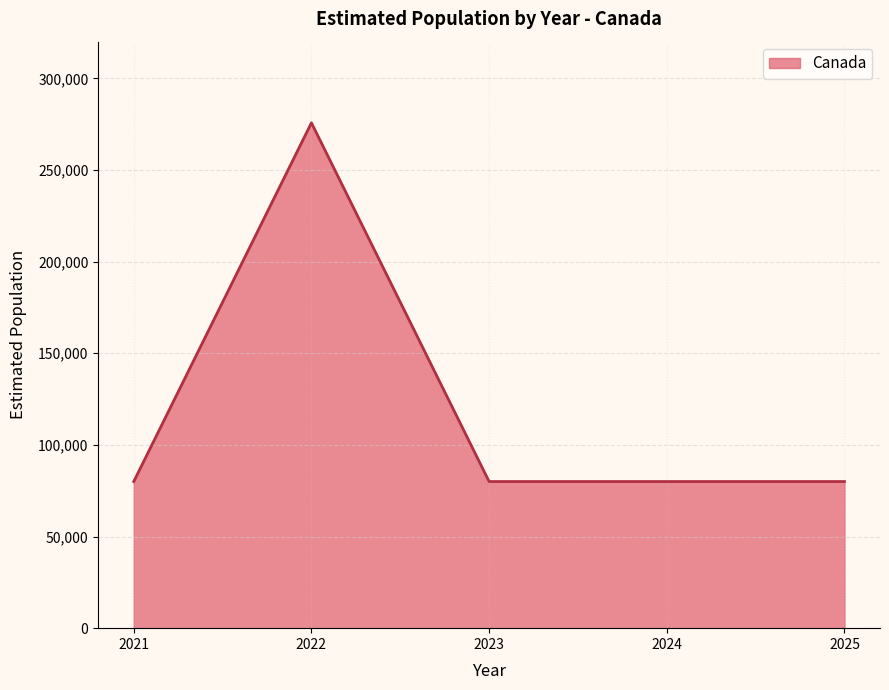

Reading right to left, transcribe all the data shown in this chart.

80000	80000	80000	275726	80000